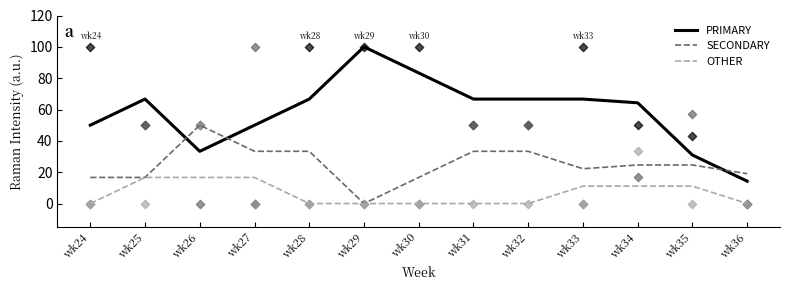

Which series has the widest spread of Y values?

PRIMARY